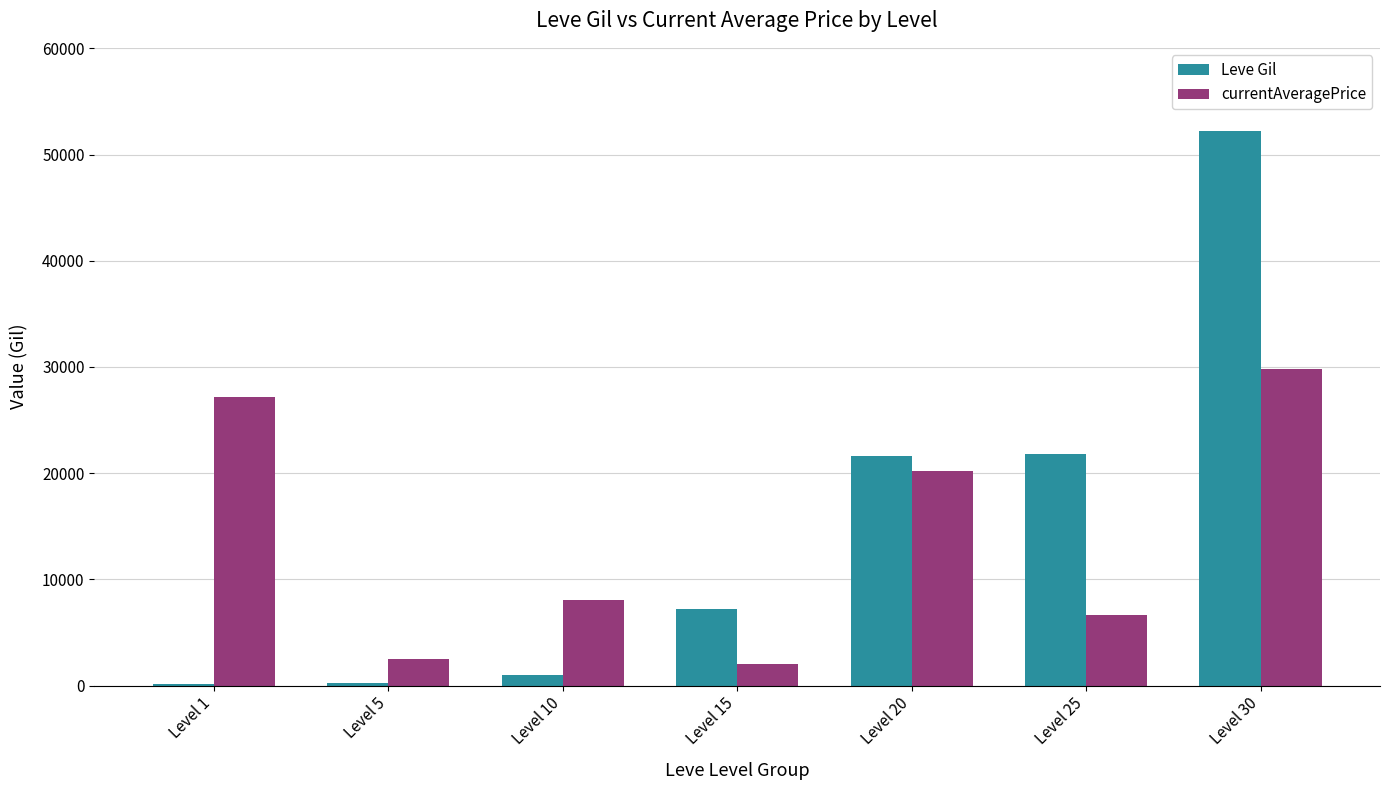

Which series has the largest total across all categories?

Leve Gil